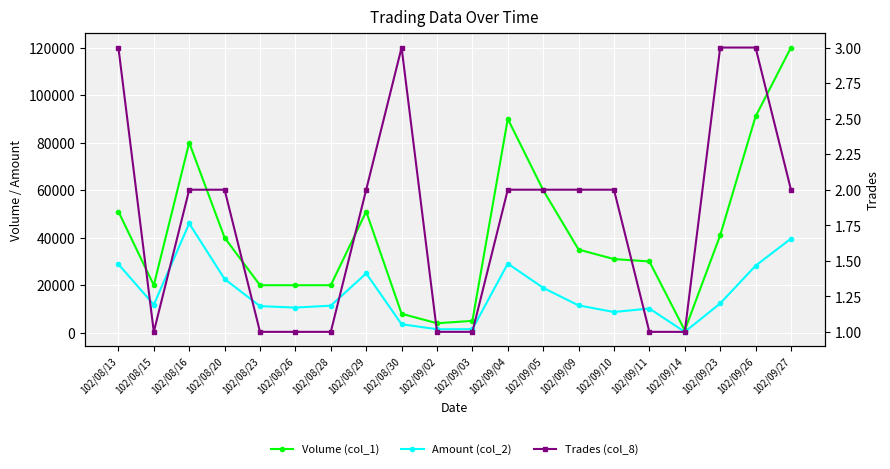

Rank the series at 102/09/02 from highest to lowest value.

Volume (col_1), Amount (col_2), Trades (col_8)